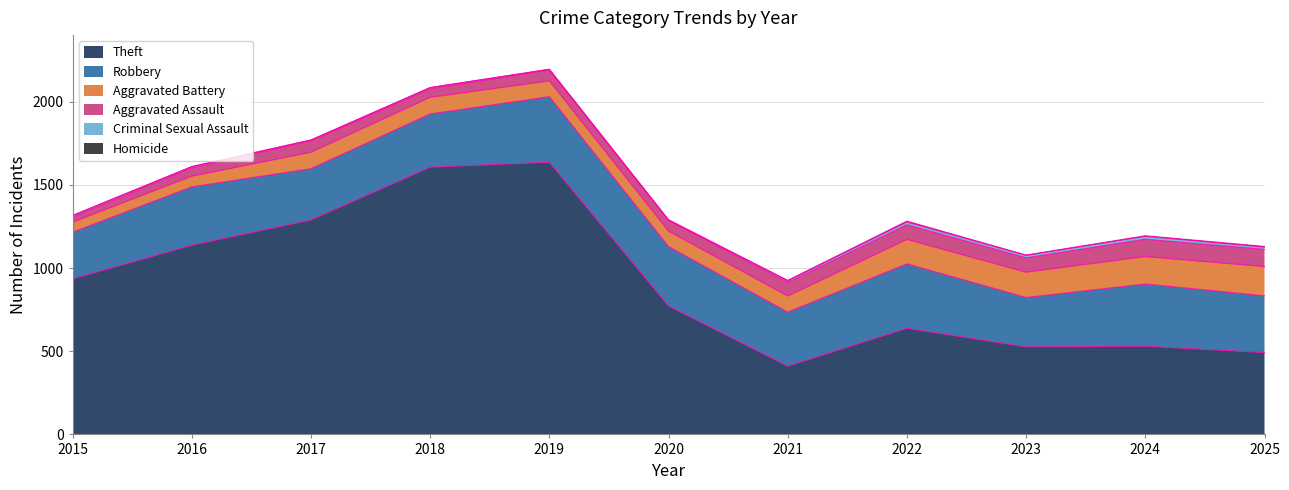

True or false: Aggravated Battery has more than 2 interior local peaks.

False